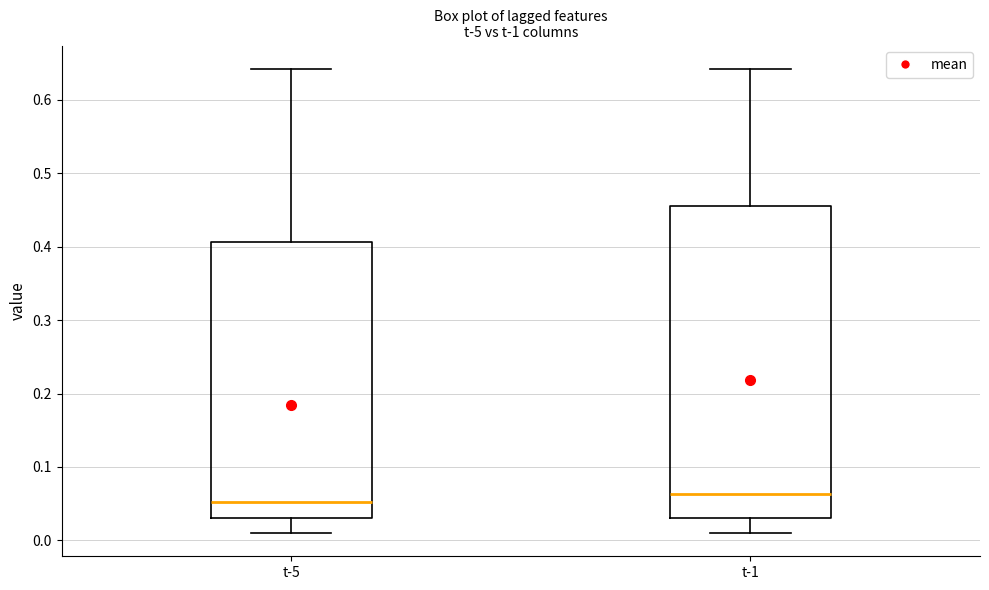

Comparing the boxes themselves (not the whiskers), which one is the tallest?

t-1